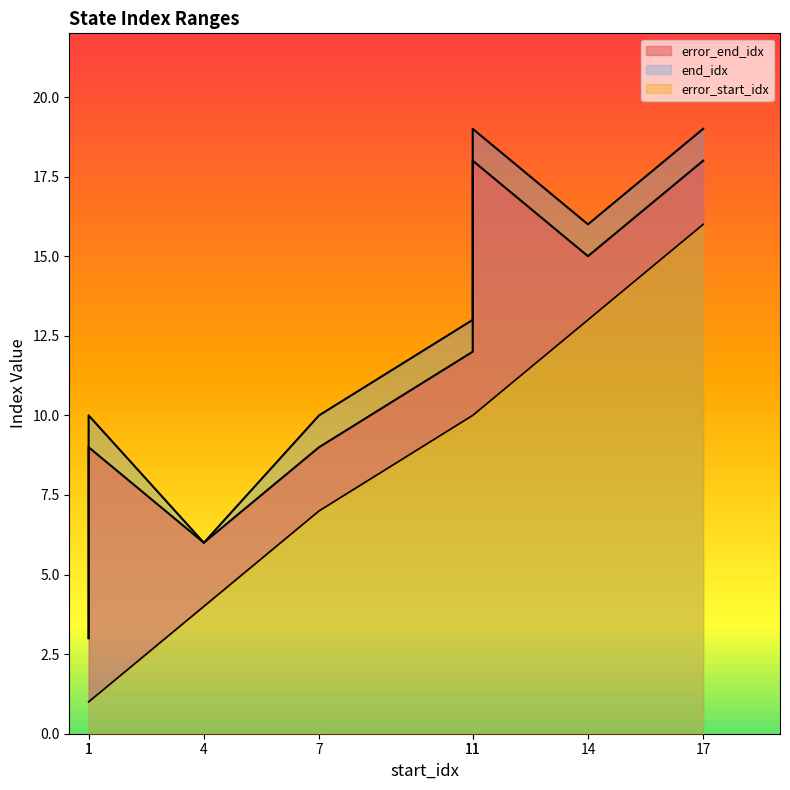

True or false: error_start_idx and error_end_idx intersect in this chart.

False